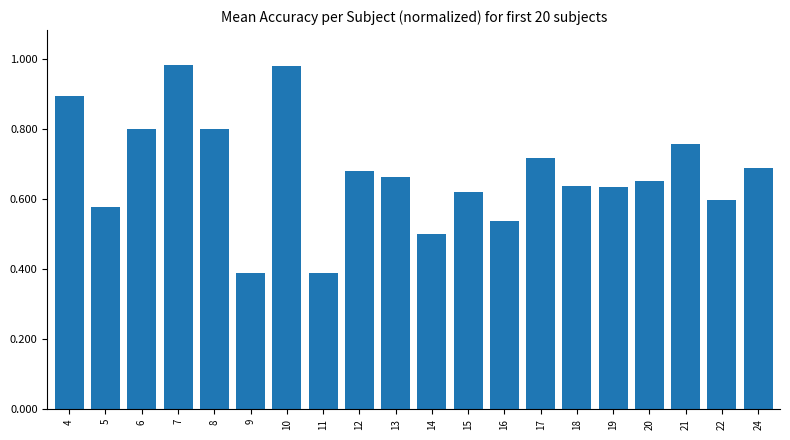

True or false: the data shows 0.3 at 18.

False